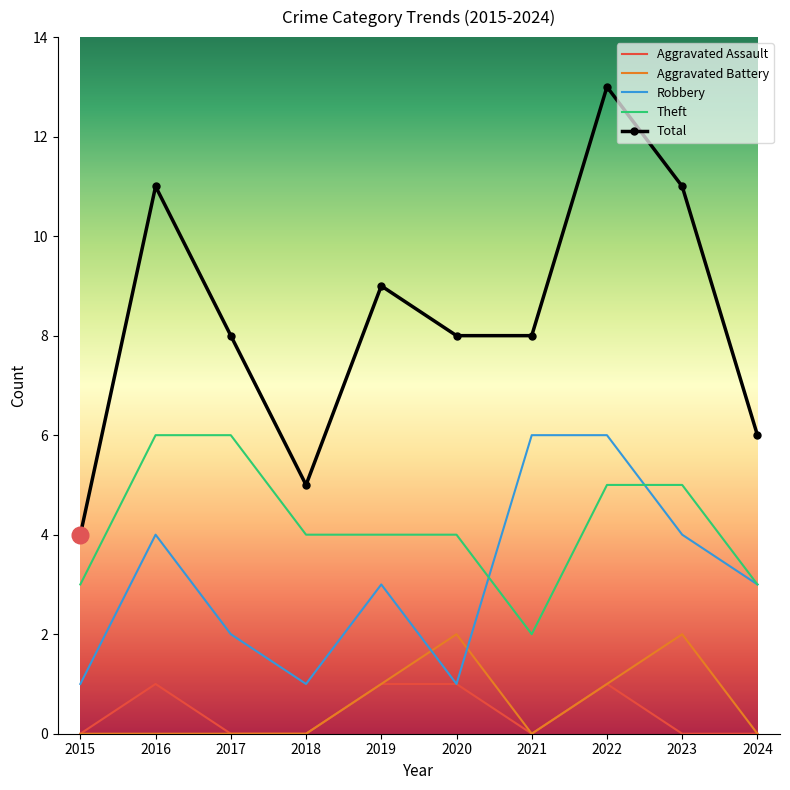

Reading left to right, what are all the values shown in this chart?

Aggravated Assault: 2015=0	2016=1	2017=0	2018=0	2019=1	2020=1	2021=0	2022=1	2023=0	2024=0
Aggravated Battery: 2015=0	2016=0	2017=0	2018=0	2019=1	2020=2	2021=0	2022=1	2023=2	2024=0
Robbery: 2015=1	2016=4	2017=2	2018=1	2019=3	2020=1	2021=6	2022=6	2023=4	2024=3
Theft: 2015=3	2016=6	2017=6	2018=4	2019=4	2020=4	2021=2	2022=5	2023=5	2024=3
Total: 2015=4	2016=11	2017=8	2018=5	2019=9	2020=8	2021=8	2022=13	2023=11	2024=6